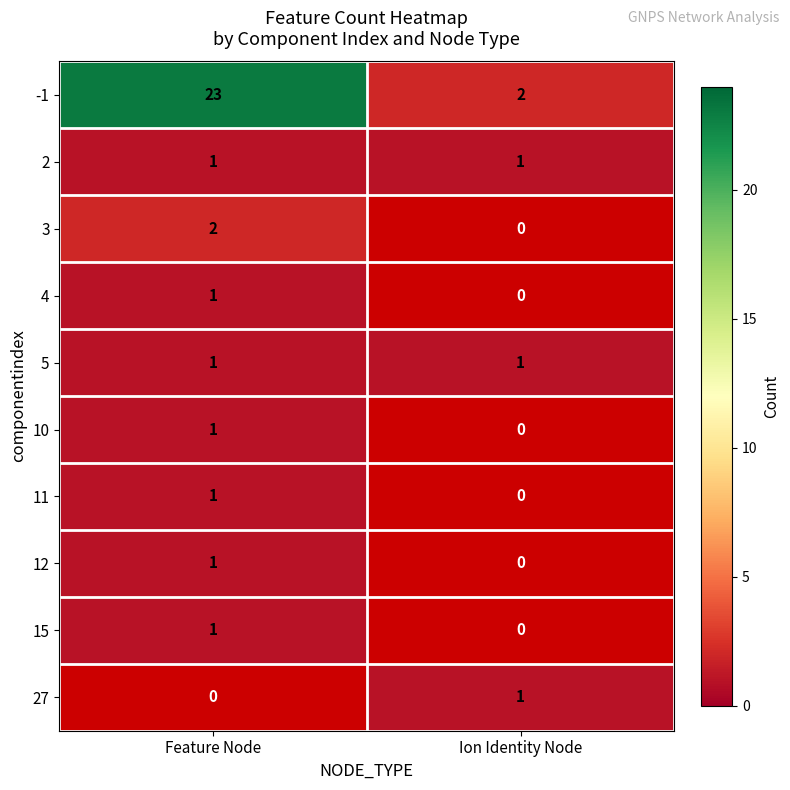

What is the spread (max minus min) of values at Feature Node?

22.0